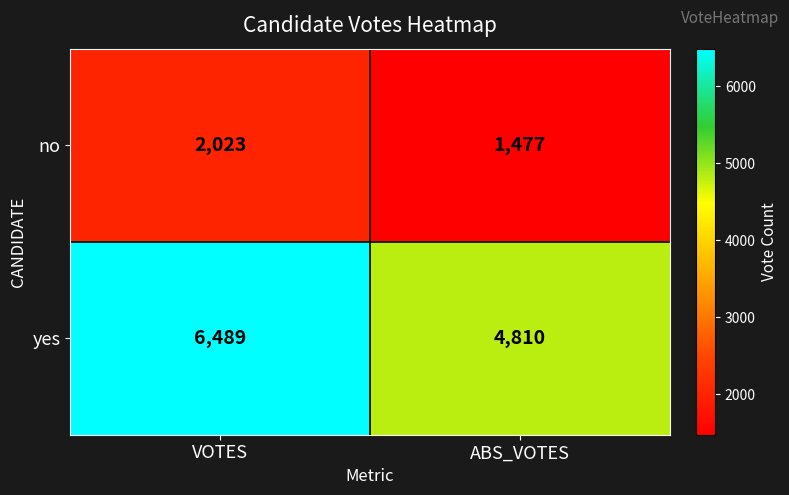

Which series has the largest range (max minus min)?

yes